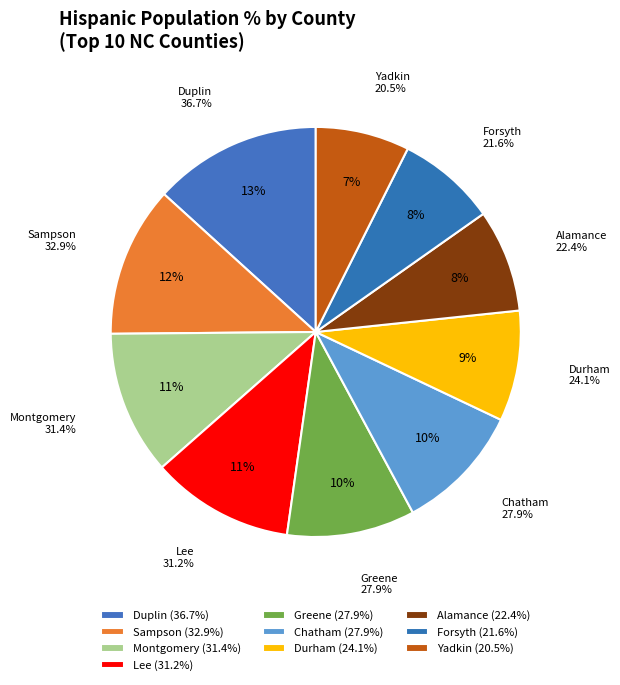

Is it true that Forsyth is 8% of the pie?

True